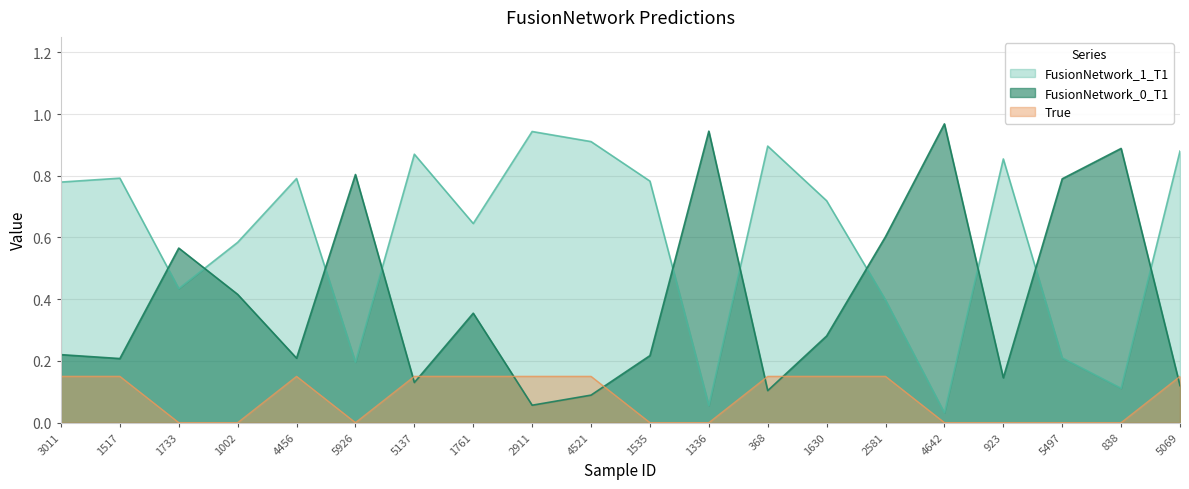

In FusionNetwork_0_T1, how many points are higher than both neighbors (excluding endpoints)?

6